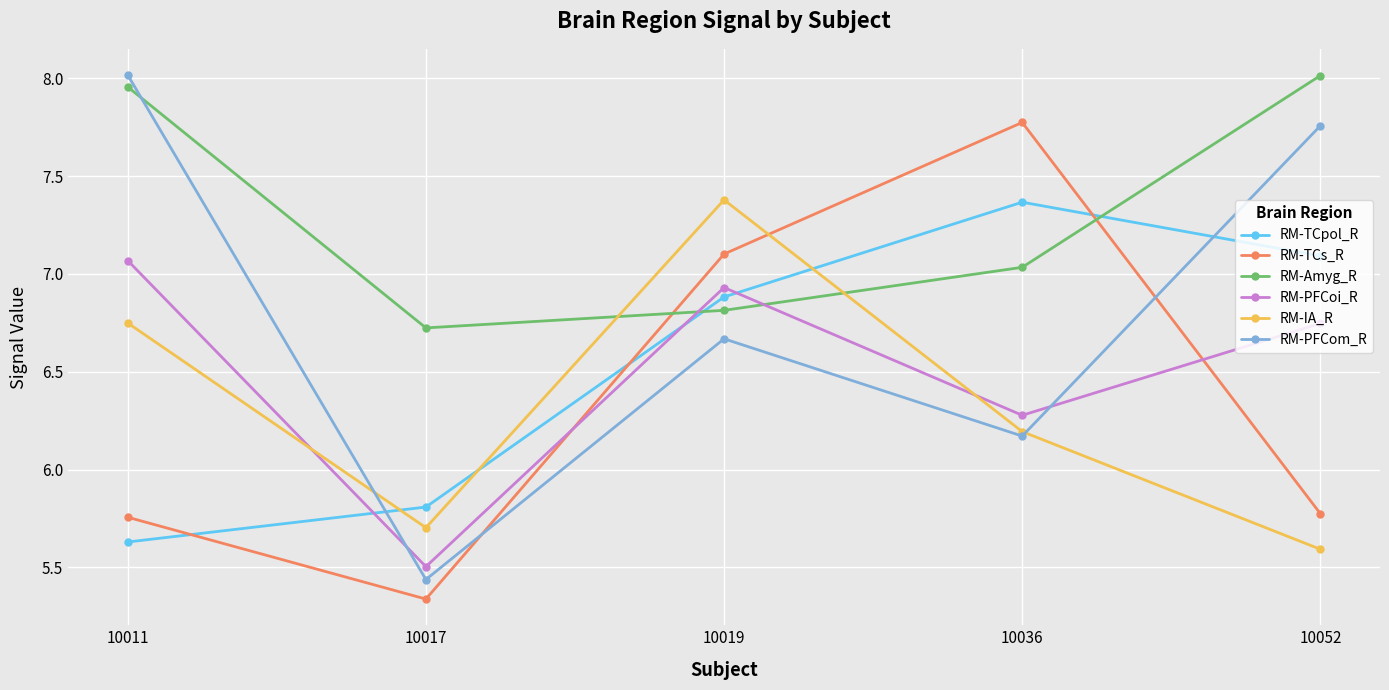

Which series has the largest range (max minus min)?

RM-PFCom_R